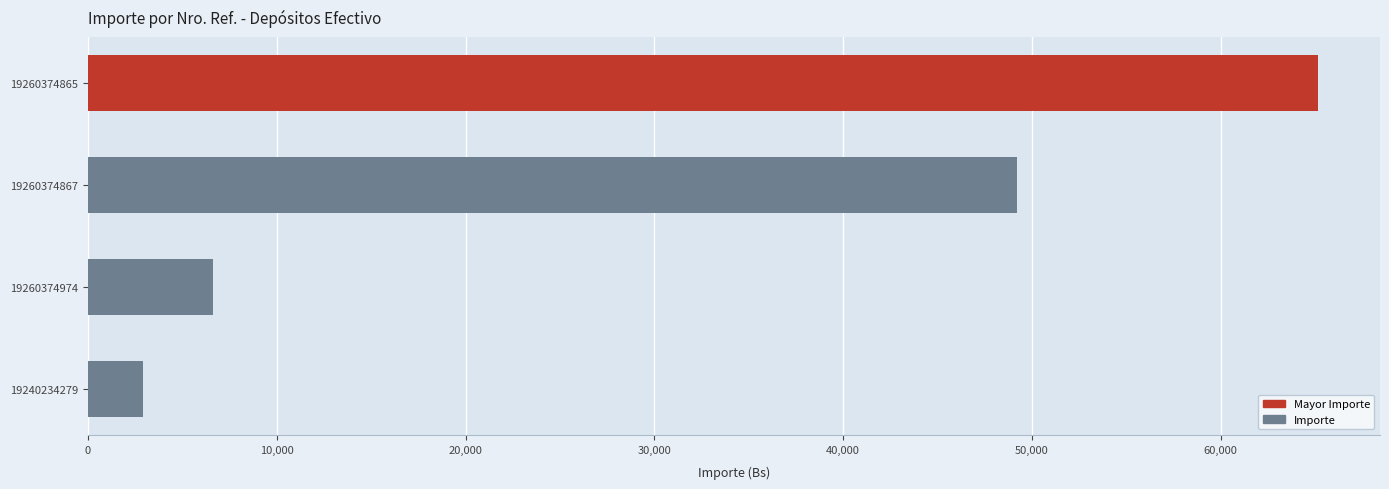

Which label corresponds to the smallest value in the chart?

19240234279